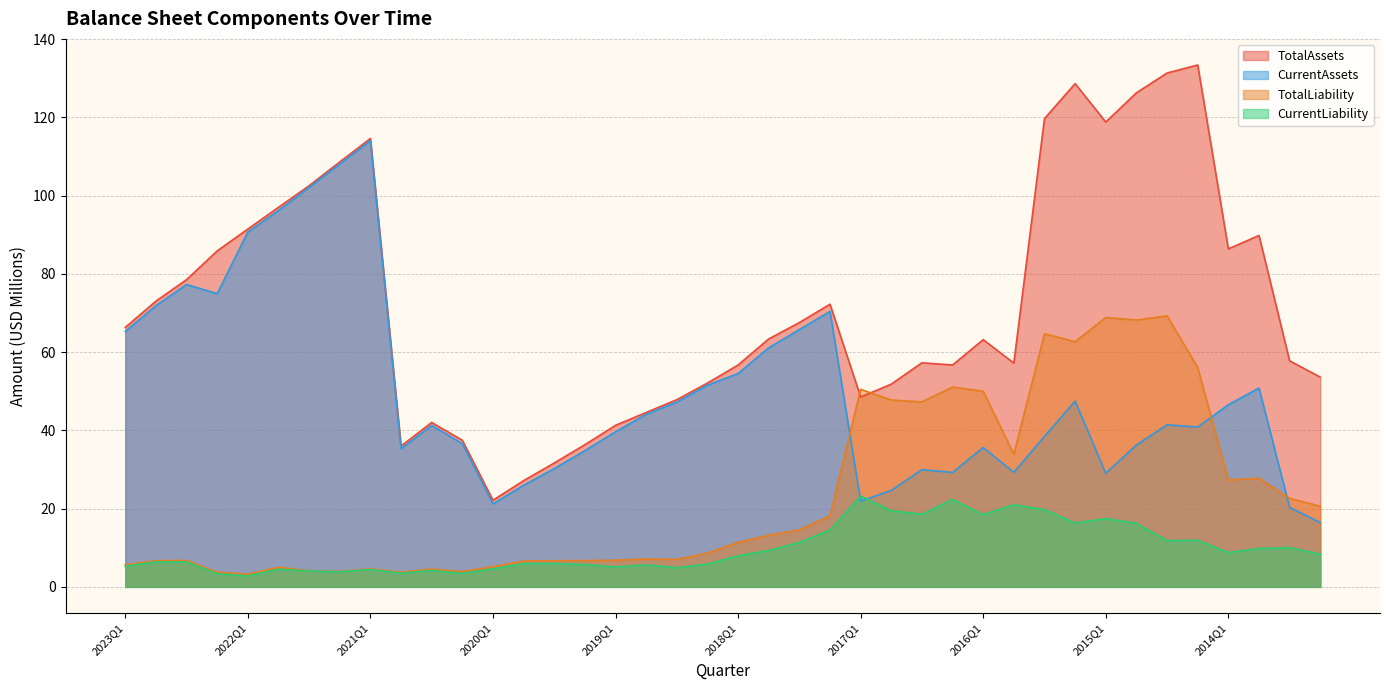

Reading left to right, extract all data points from this chart.

TotalAssets: 2023Q1=66.3	2022Q4=73.0	2022Q3=78.5	2022Q2=85.9	2022Q1=91.5	2021Q4=97.0	2021Q3=102.5	2021Q2=108.6	2021Q1=114.6	2020Q4=36.0	2020Q3=42.0	2020Q2=37.5	2020Q1=22.1	2019Q4=27.2	2019Q3=31.7	2019Q2=36.4	2019Q1=41.3	2018Q4=44.6	2018Q3=47.9	2018Q2=52.1	2018Q1=56.7	2017Q4=63.4	2017Q3=67.6	2017Q2=72.2	2017Q1=48.5	2016Q4=51.8	2016Q3=57.3	2016Q2=56.7	2016Q1=63.2	2015Q4=57.2	2015Q3=119.7	2015Q2=128.6	2015Q1=118.8	2014Q4=126.3	2014Q3=131.3	2014Q2=133.4	2014Q1=86.4	2013Q4=89.8	2013Q3=57.8	2013Q2=53.6
CurrentAssets: 2023Q1=65.3	2022Q4=71.9	2022Q3=77.3	2022Q2=74.9	2022Q1=90.7	2021Q4=96.2	2021Q3=102.1	2021Q2=108.1	2021Q1=114.0	2020Q4=35.3	2020Q3=41.3	2020Q2=36.6	2020Q1=21.2	2019Q4=26.0	2019Q3=30.2	2019Q2=34.8	2019Q1=39.6	2018Q4=44.1	2018Q3=47.3	2018Q2=51.6	2018Q1=54.5	2017Q4=61.1	2017Q3=65.8	2017Q2=70.4	2017Q1=21.9	2016Q4=24.6	2016Q3=30.0	2016Q2=29.3	2016Q1=35.6	2015Q4=29.3	2015Q3=38.5	2015Q2=47.5	2015Q1=29.0	2014Q4=36.3	2014Q3=41.4	2014Q2=40.9	2014Q1=46.6	2013Q4=50.8	2013Q3=20.3	2013Q2=16.4
TotalLiability: 2023Q1=5.6	2022Q4=6.7	2022Q3=6.8	2022Q2=3.7	2022Q1=3.2	2021Q4=5.0	2021Q3=4.1	2021Q2=3.9	2021Q1=4.6	2020Q4=3.8	2020Q3=4.5	2020Q2=3.9	2020Q1=5.2	2019Q4=6.6	2019Q3=6.7	2019Q2=6.7	2019Q1=6.8	2018Q4=7.1	2018Q3=7.0	2018Q2=8.6	2018Q1=11.4	2017Q4=13.2	2017Q3=14.6	2017Q2=18.2	2017Q1=50.5	2016Q4=47.8	2016Q3=47.3	2016Q2=51.1	2016Q1=50.0	2015Q4=33.9	2015Q3=64.7	2015Q2=62.7	2015Q1=68.8	2014Q4=68.2	2014Q3=69.3	2014Q2=56.1	2014Q1=27.3	2013Q4=27.8	2013Q3=22.7	2013Q2=20.6
CurrentLiability: 2023Q1=5.3	2022Q4=6.4	2022Q3=6.4	2022Q2=3.4	2022Q1=2.8	2021Q4=4.5	2021Q3=4.1	2021Q2=3.9	2021Q1=4.4	2020Q4=3.5	2020Q3=4.2	2020Q2=3.5	2020Q1=4.6	2019Q4=6.0	2019Q3=6.0	2019Q2=5.7	2019Q1=5.1	2018Q4=5.6	2018Q3=4.9	2018Q2=5.8	2018Q1=8.0	2017Q4=9.3	2017Q3=11.4	2017Q2=14.6	2017Q1=23.2	2016Q4=19.5	2016Q3=18.6	2016Q2=22.4	2016Q1=18.5	2015Q4=21.0	2015Q3=19.7	2015Q2=16.3	2015Q1=17.5	2014Q4=16.2	2014Q3=11.9	2014Q2=11.9	2014Q1=8.8	2013Q4=9.8	2013Q3=10.0	2013Q2=8.4